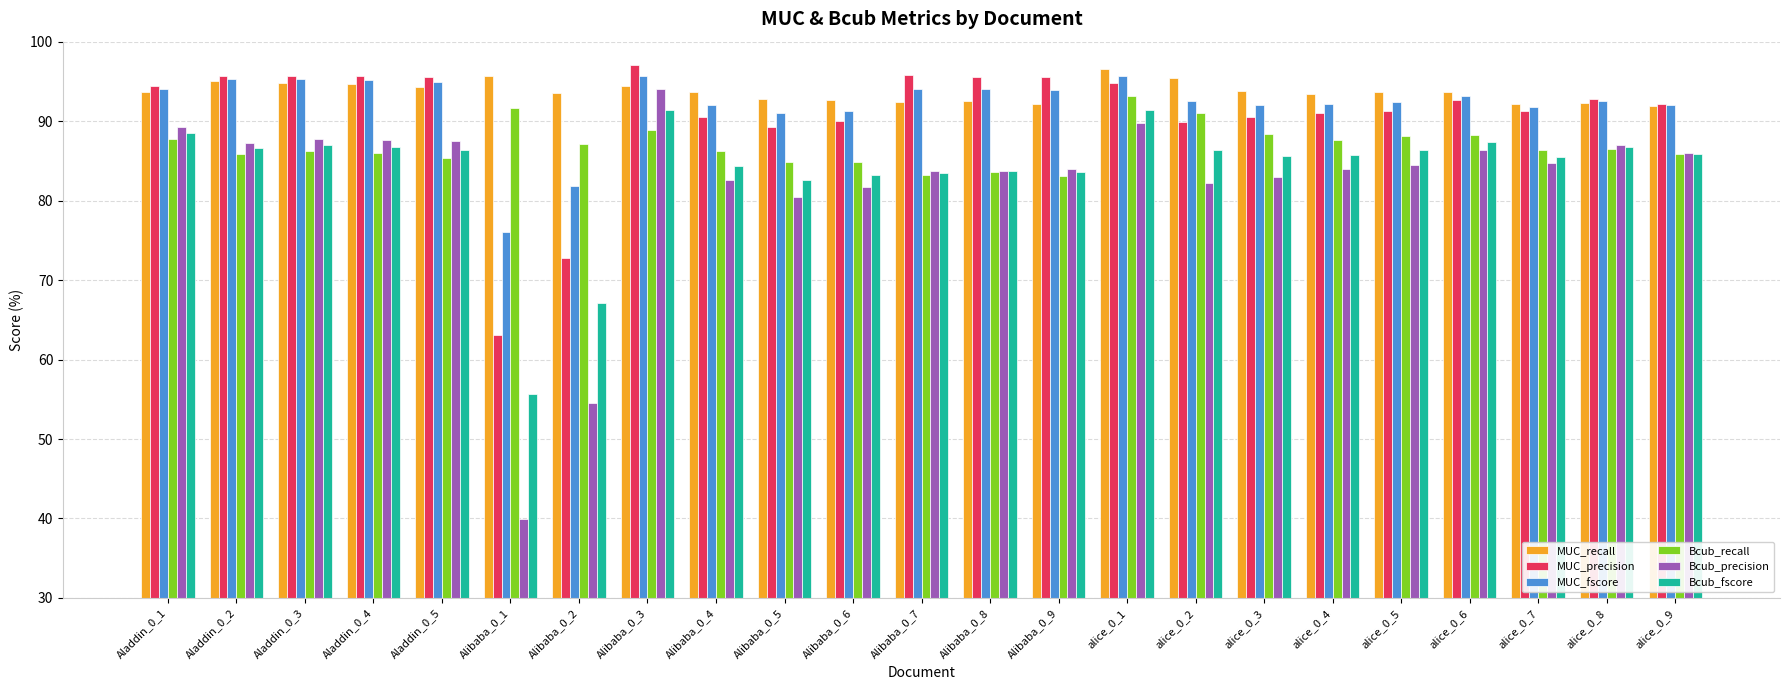

Which category has the lowest value in the Bcub_precision series?

Alibaba_0_1